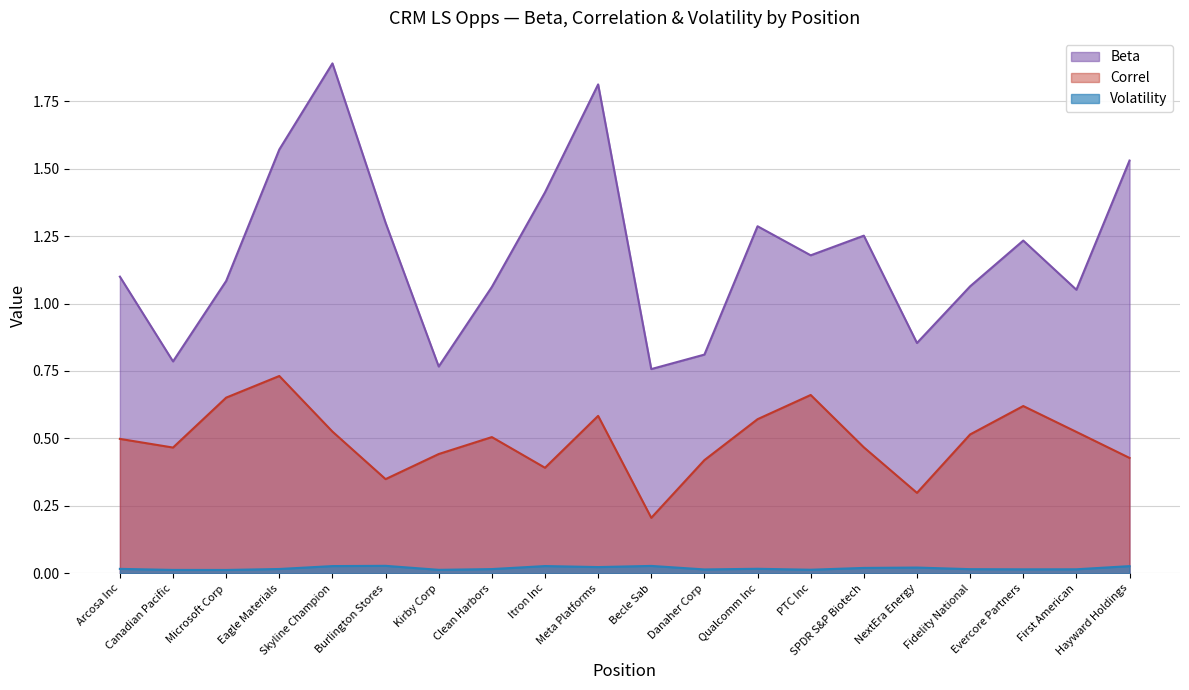

Rank the series by their maximum value, from highest to lowest.

Beta, Correl, Volatility